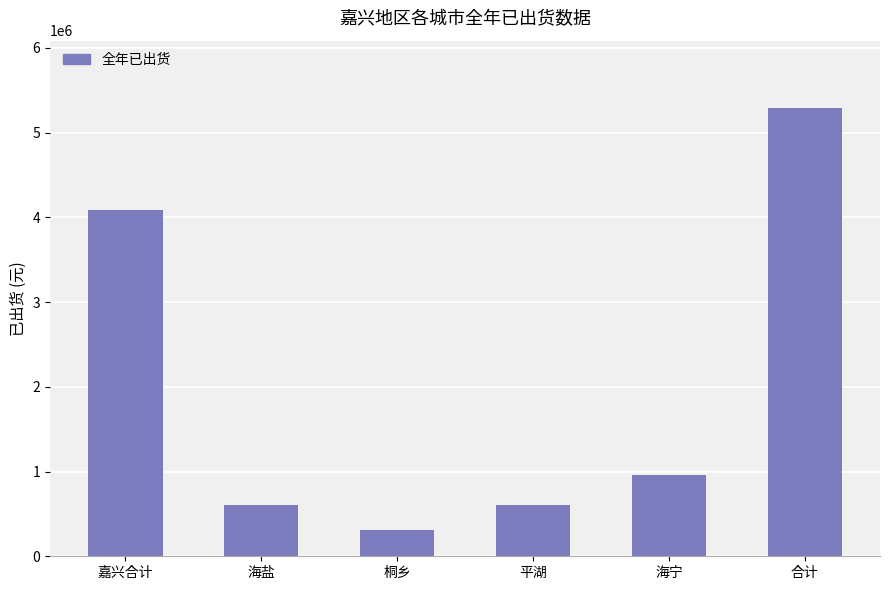

The value at 桐乡 is 543627.7. True or false?

False